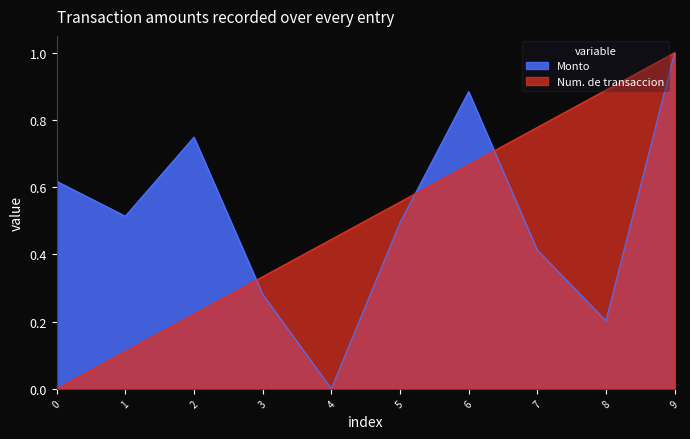

Is it true that Monto equals 0.2 at 2?

False